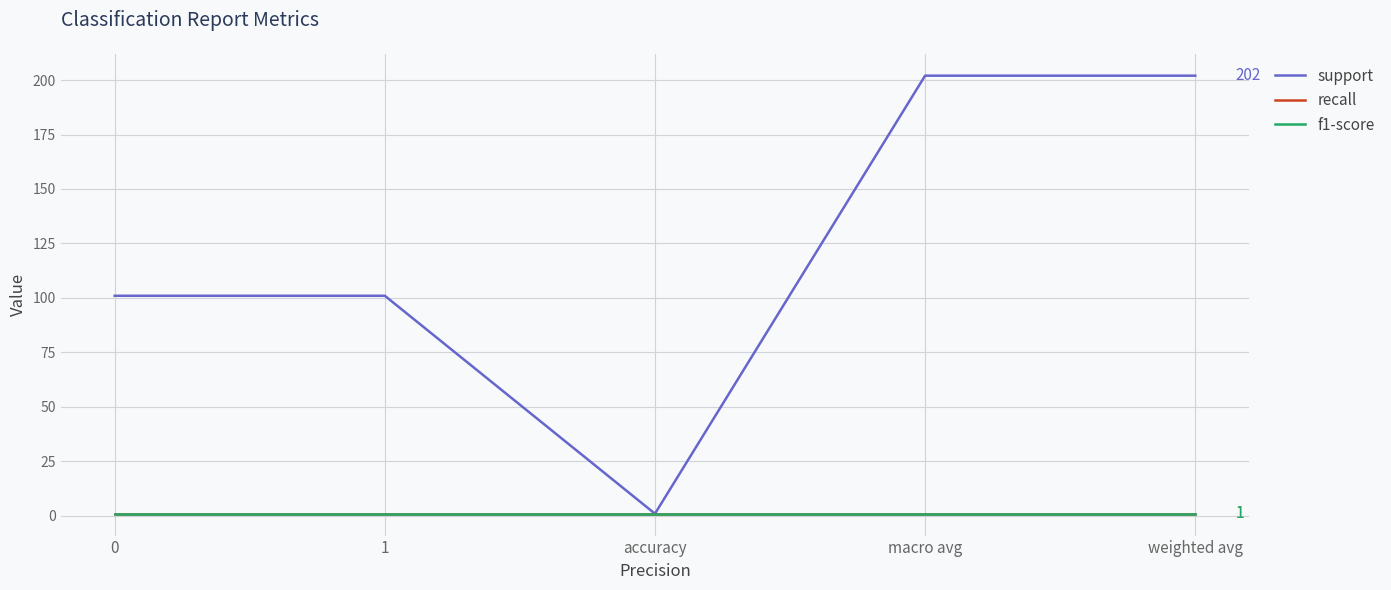

Does the chart have visible grid lines?

Yes